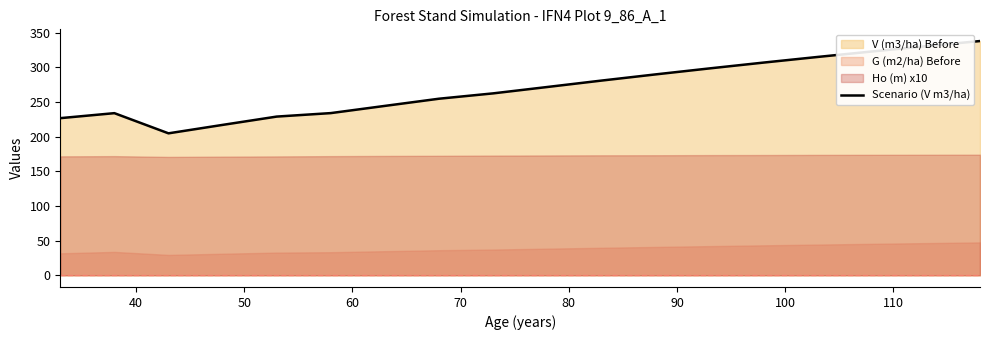

Does the chart have visible grid lines?

No